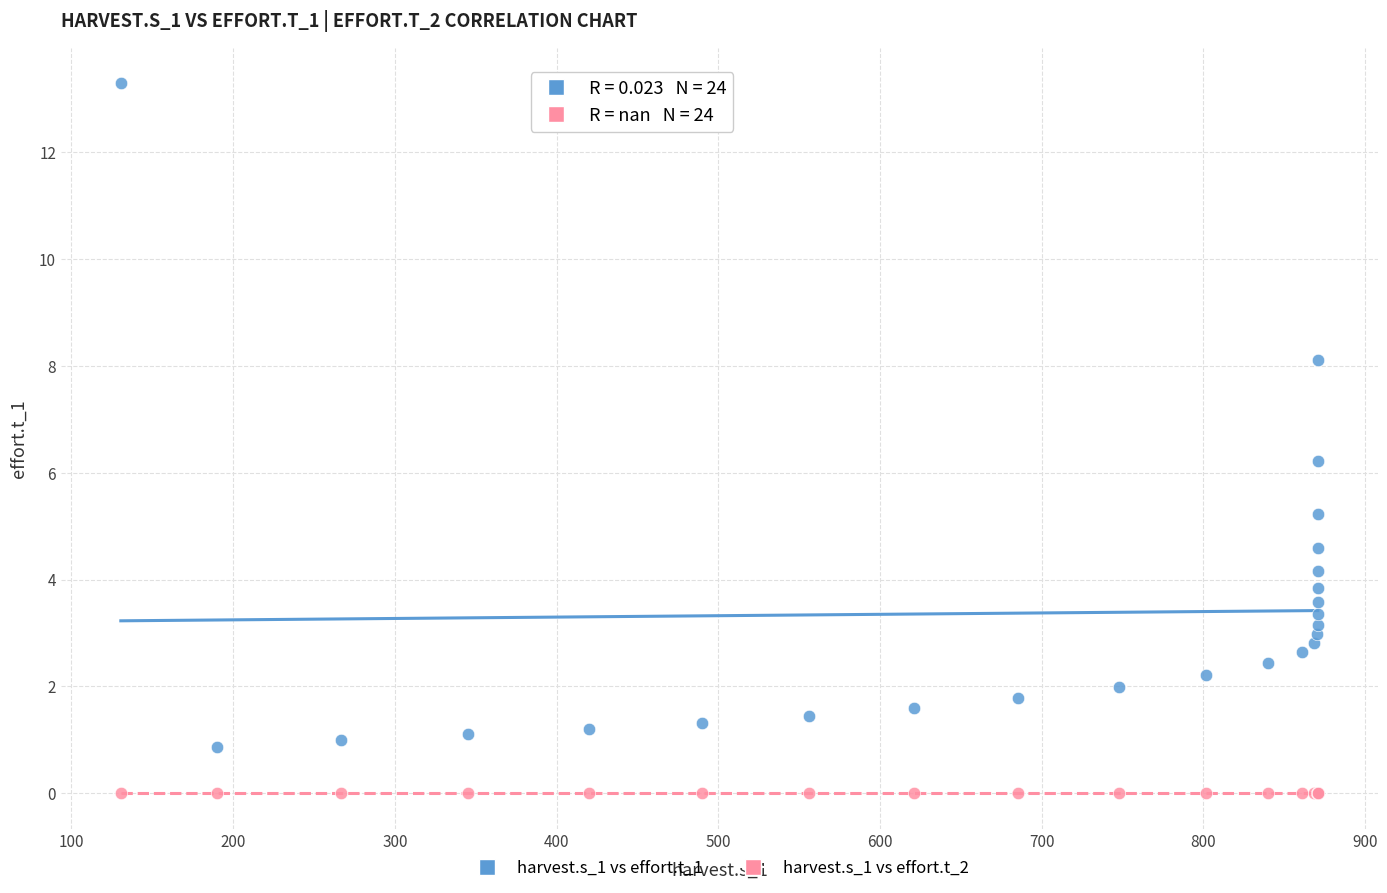

Across all series, what Y value is closest to 6?

6.2